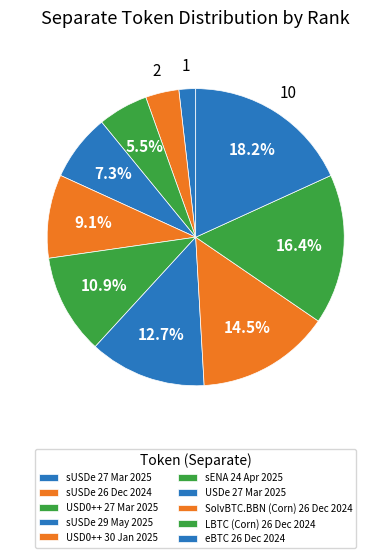

How many slices are in this pie chart?

10